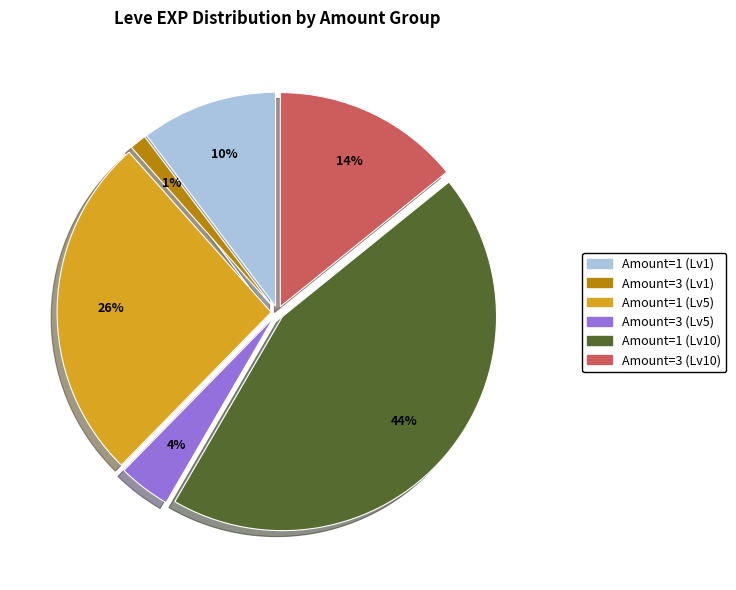

To the nearest percent, what is the difference between the largest and smallest slice percentages?

43%